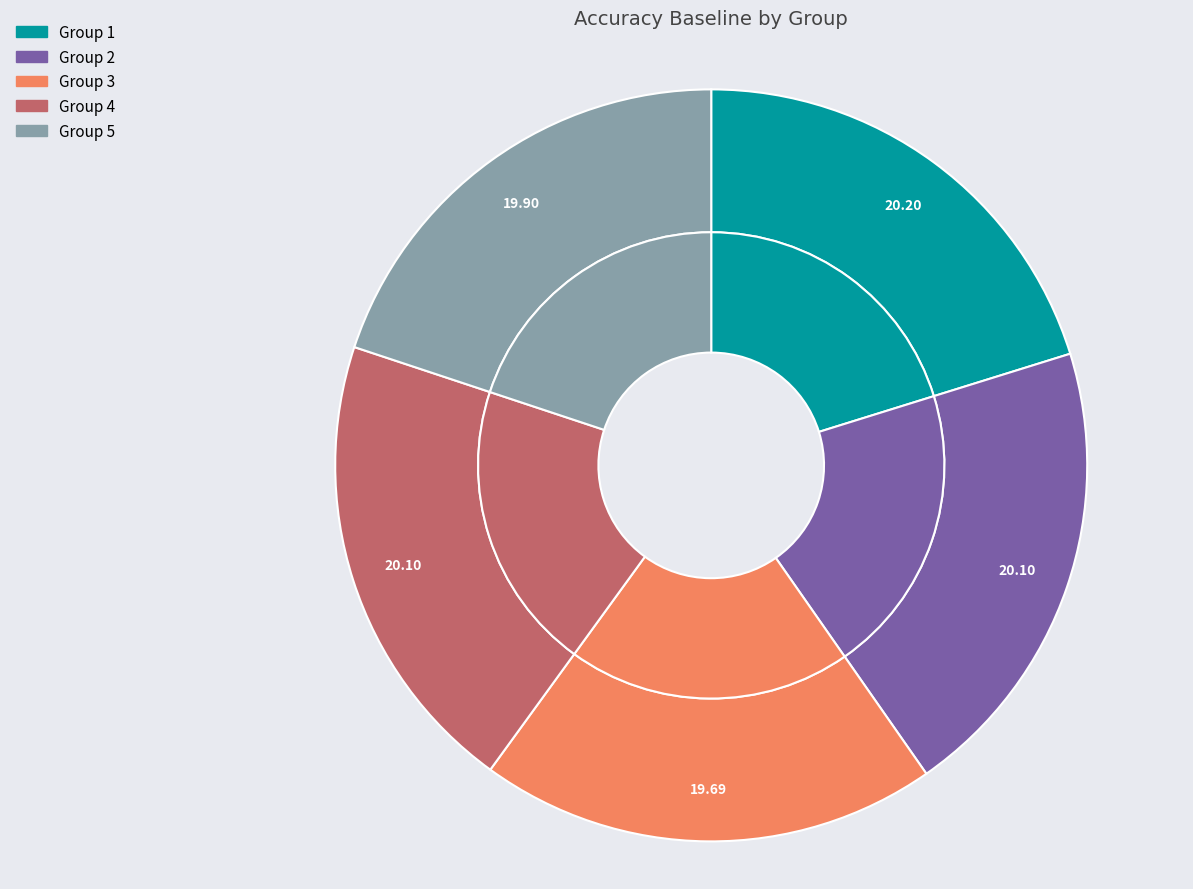

Is there a majority slice in this chart?

No